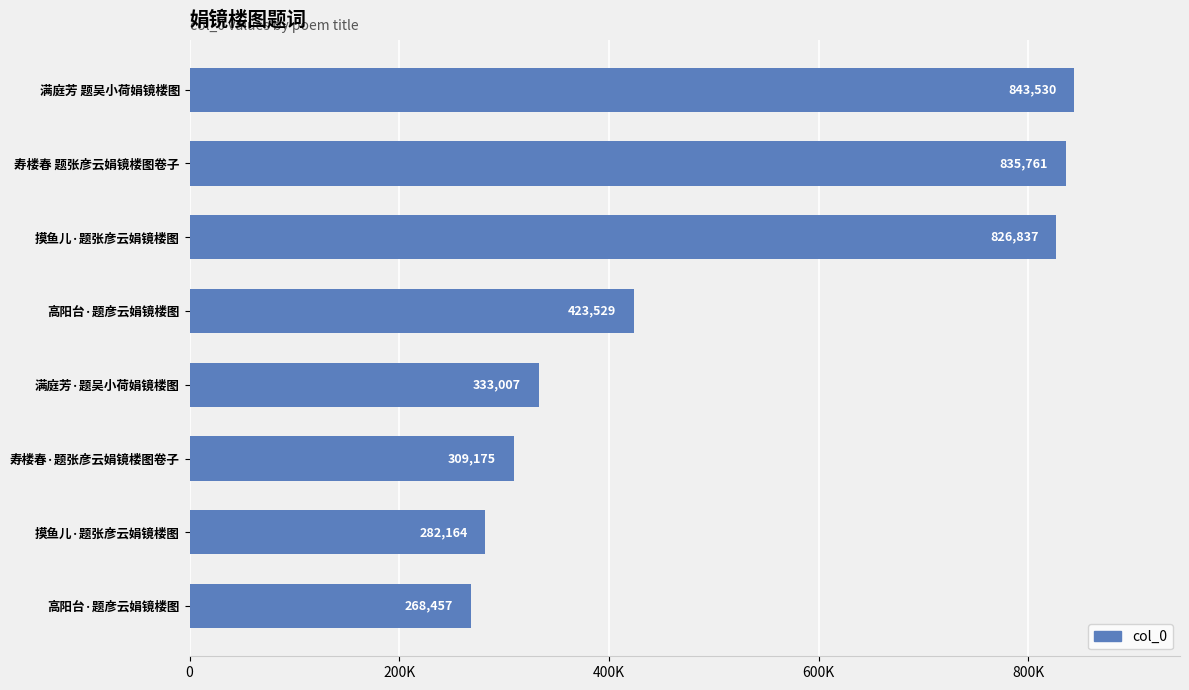

Does the chart contain any negative values?

No